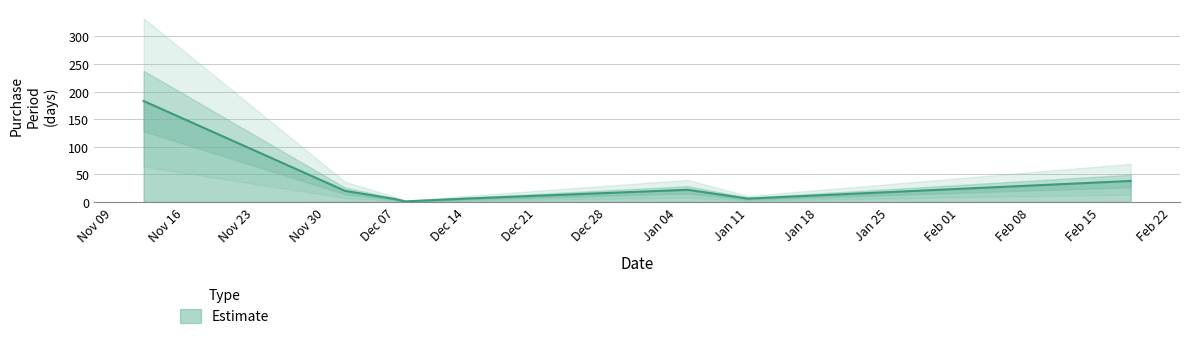

Reading left to right, what are all the values shown in this chart?

183	20	5	1	6	22	6	38